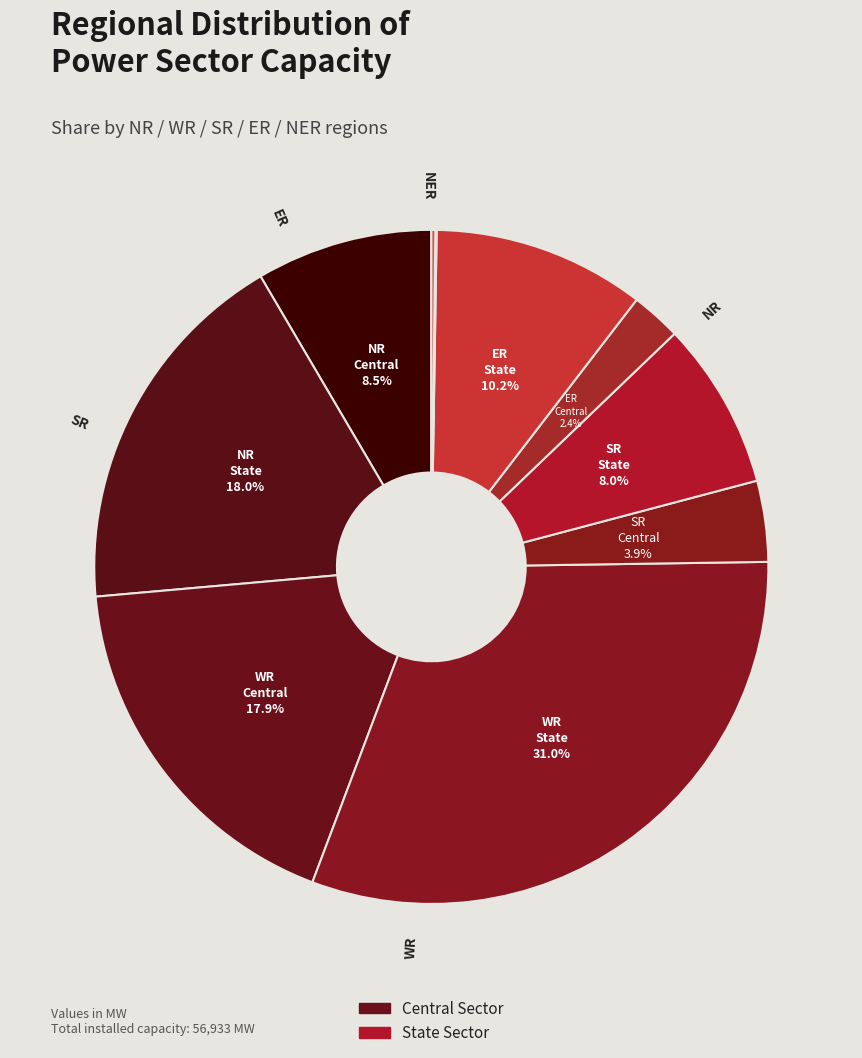

Which slice is the smallest?

Central Sector